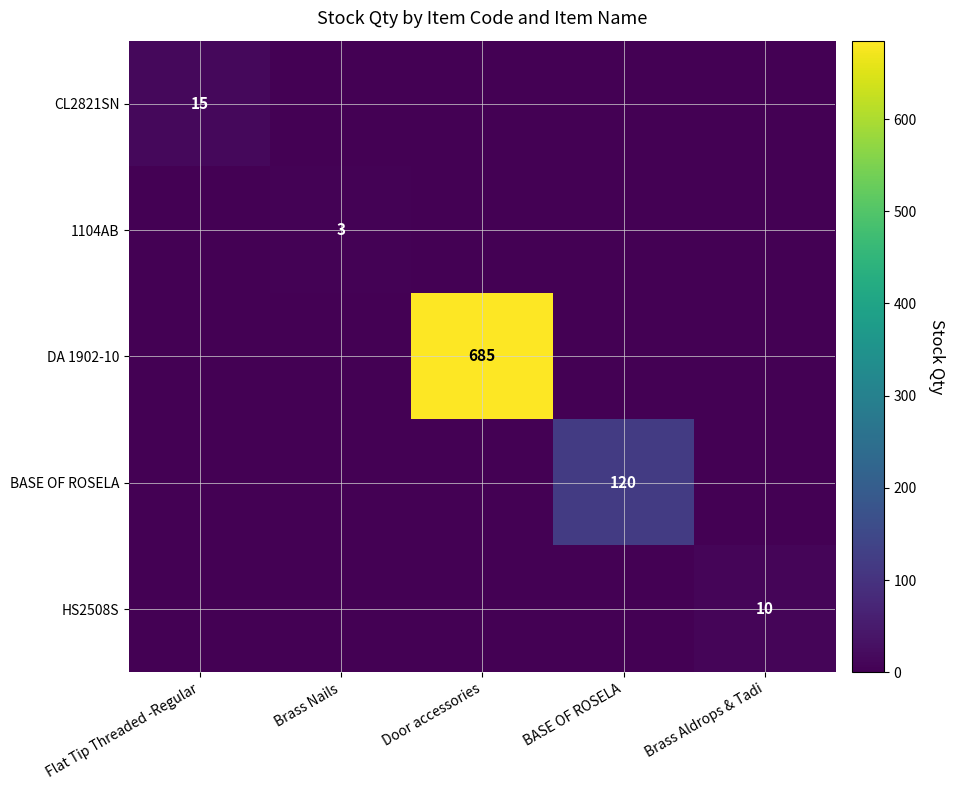

True or false: BASE OF ROSELA has a value of 168 at BASE OF ROSELA.

False